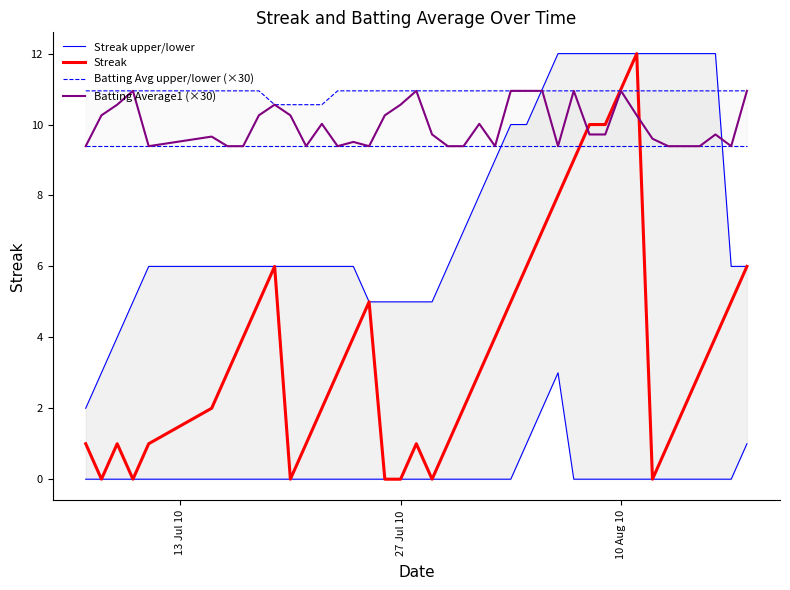

How many intersections are there between Batting Avg upper/lower (×30) and Streak upper/lower?

2